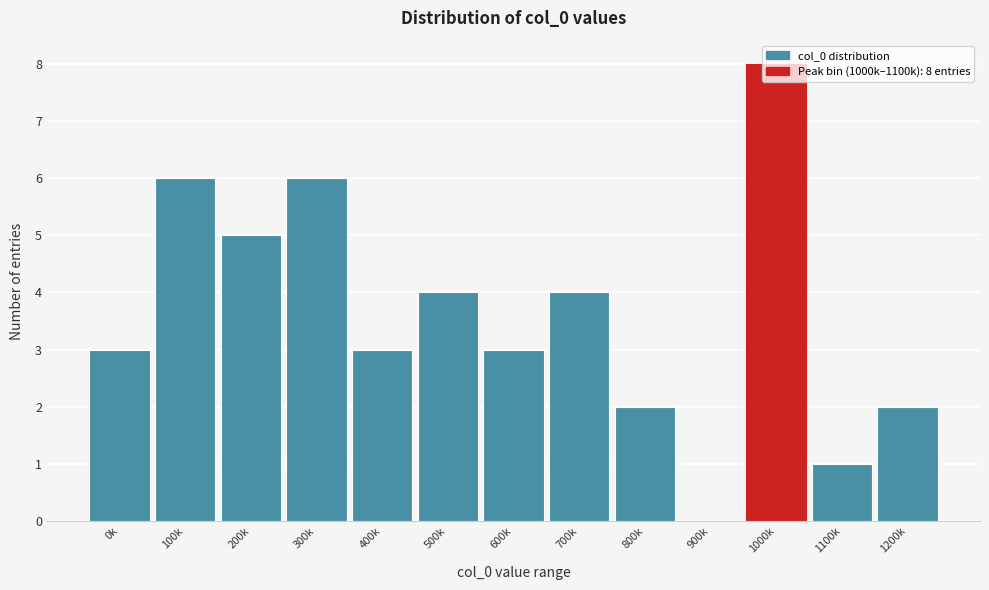

At which category does the chart reach its peak across all series?

1000k